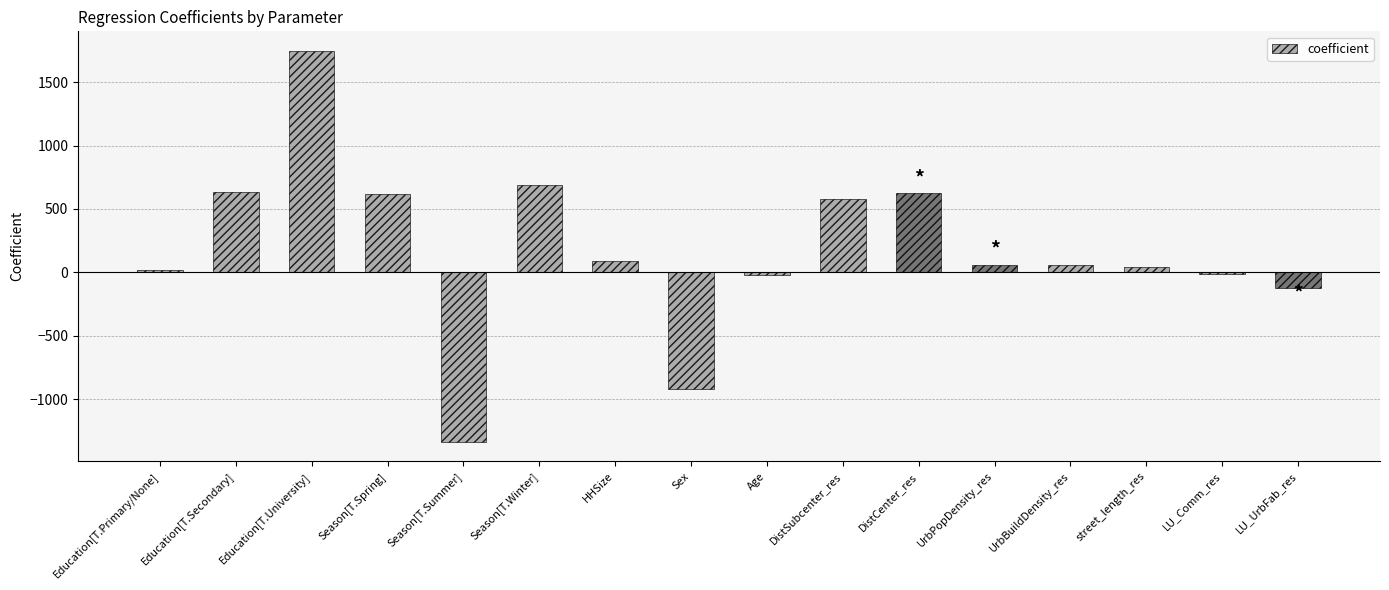

What is the label of the 5th bar from the left?

Season[T.Summer]